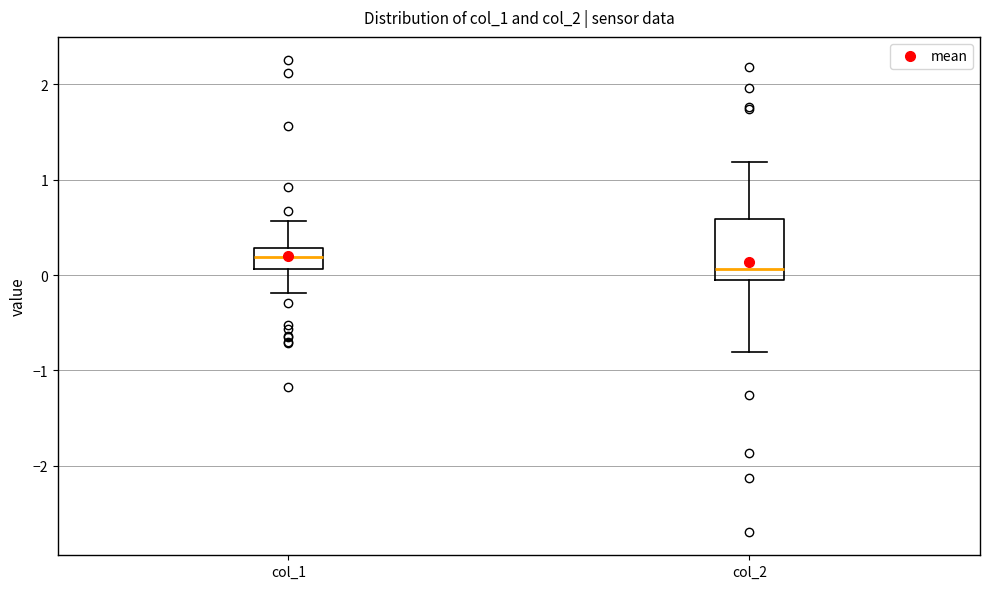

Which box's median line is the lowest?

col_2